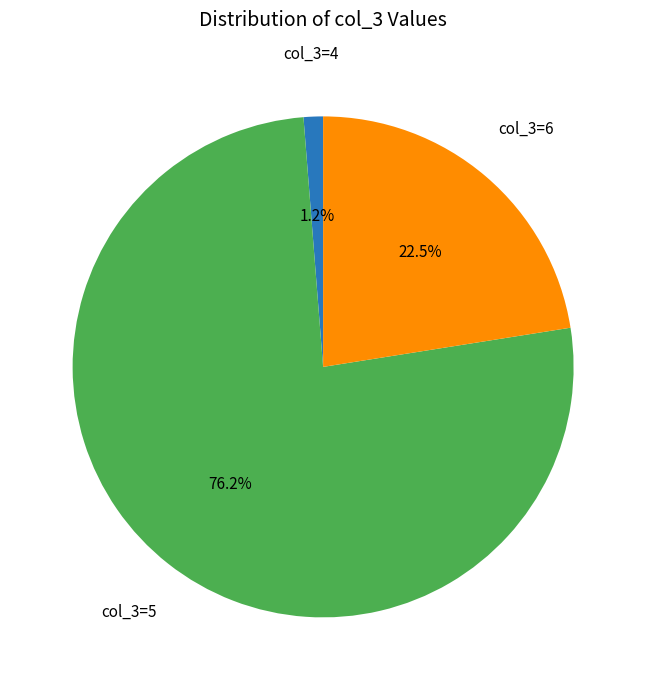

Rank the categories by value from lowest to highest.

col_3=4, col_3=6, col_3=5